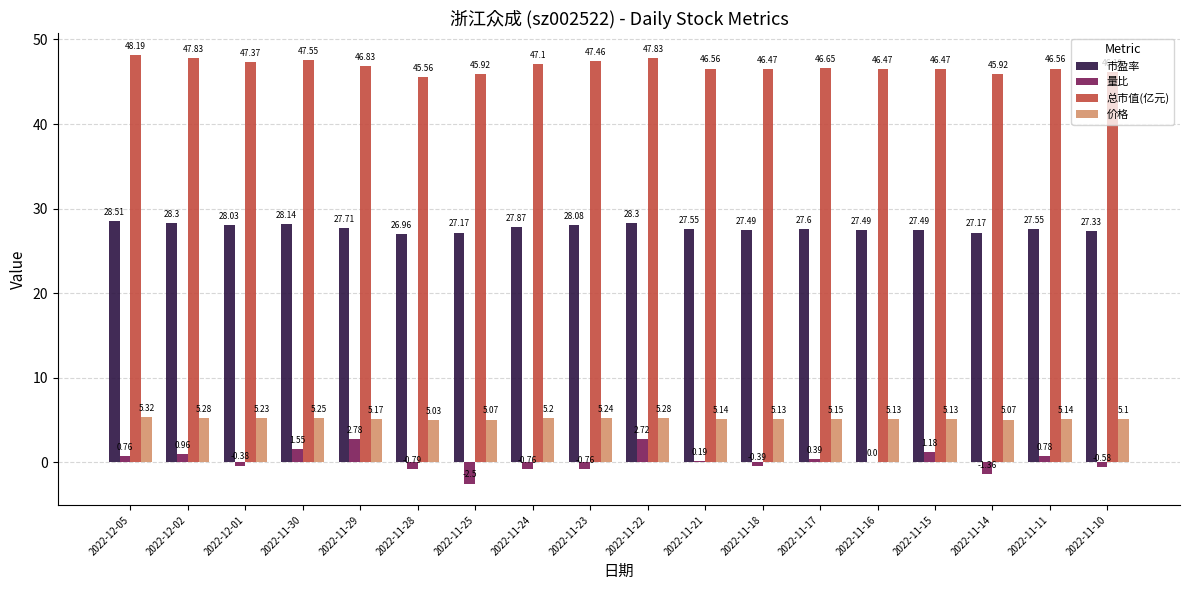

How many data points does each series have?

18